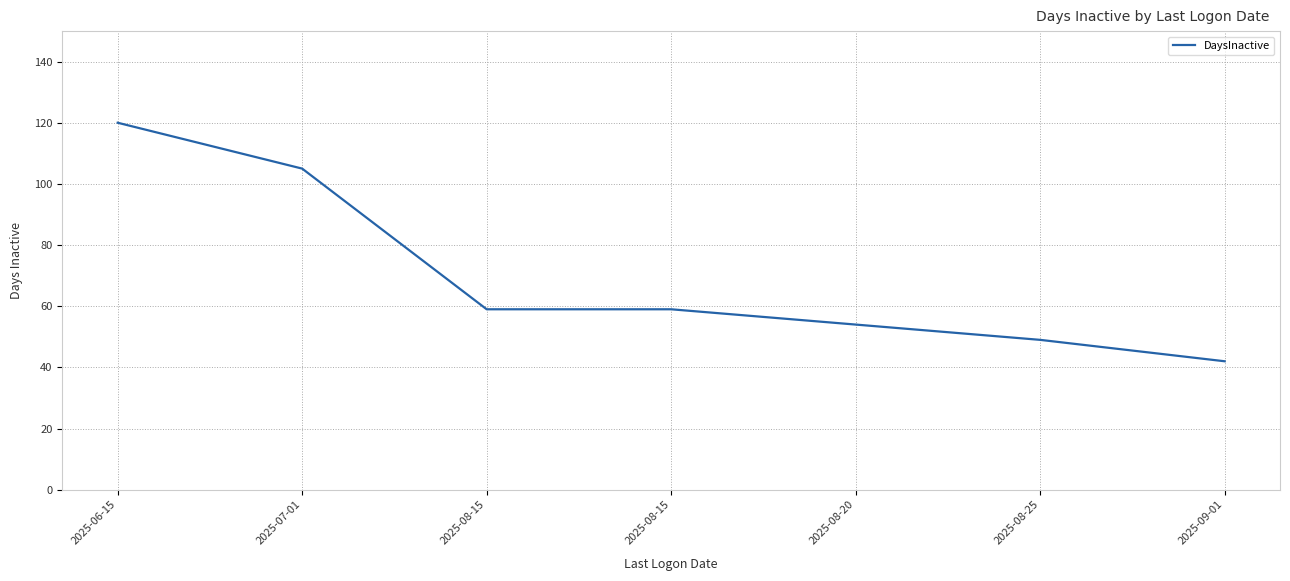

Rank the categories by value from lowest to highest.

2025-09-01, 2025-08-25, 2025-08-20, 2025-08-15, 2025-08-15, 2025-07-01, 2025-06-15